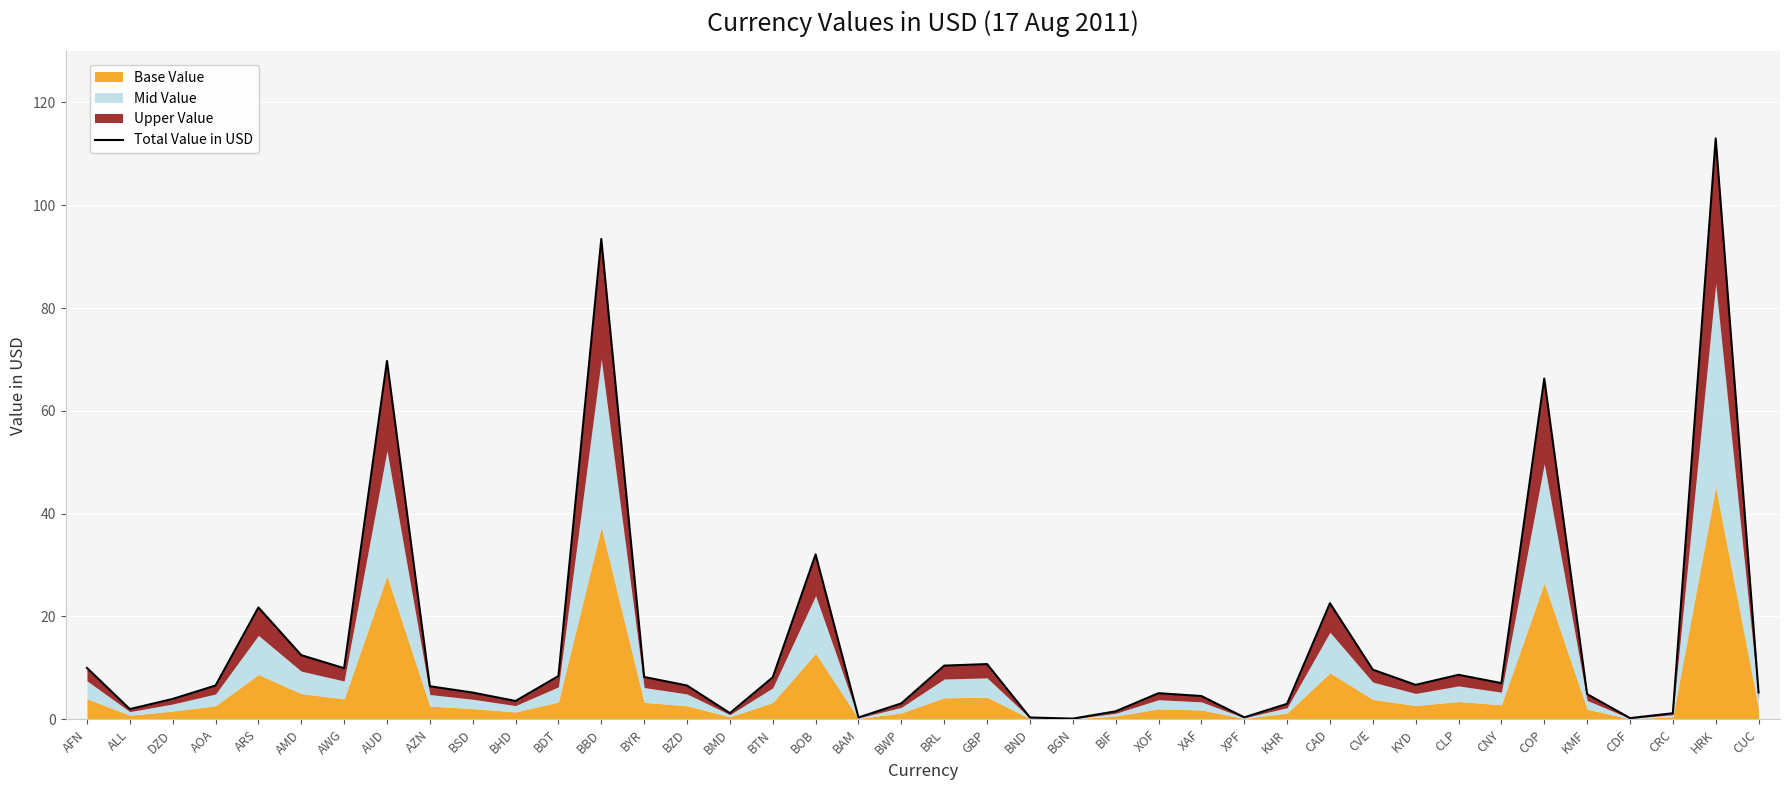

What is the sum of all values?

594.4